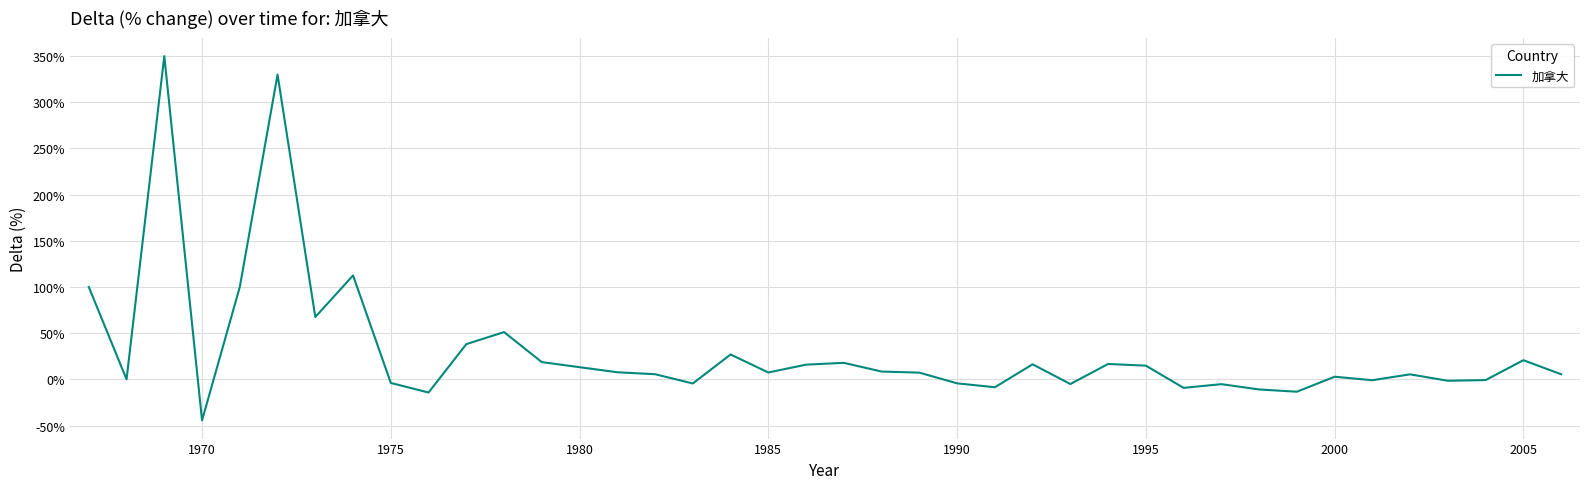

What is the maximum value shown in the chart?

350.0